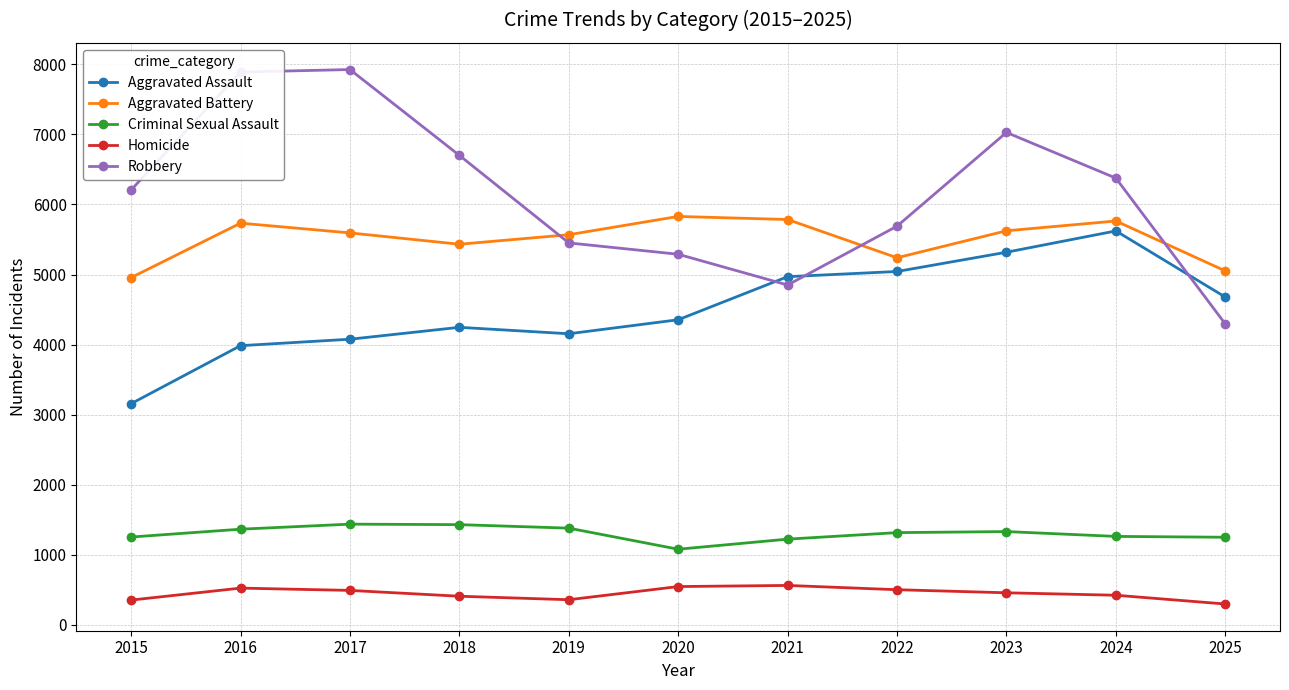

What are all the series names shown in the legend?

Aggravated Assault, Aggravated Battery, Criminal Sexual Assault, Homicide, Robbery